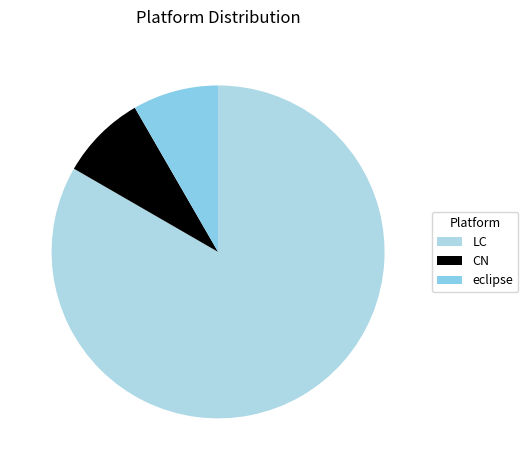

Do CN and eclipse together represent more than half of the pie?

No